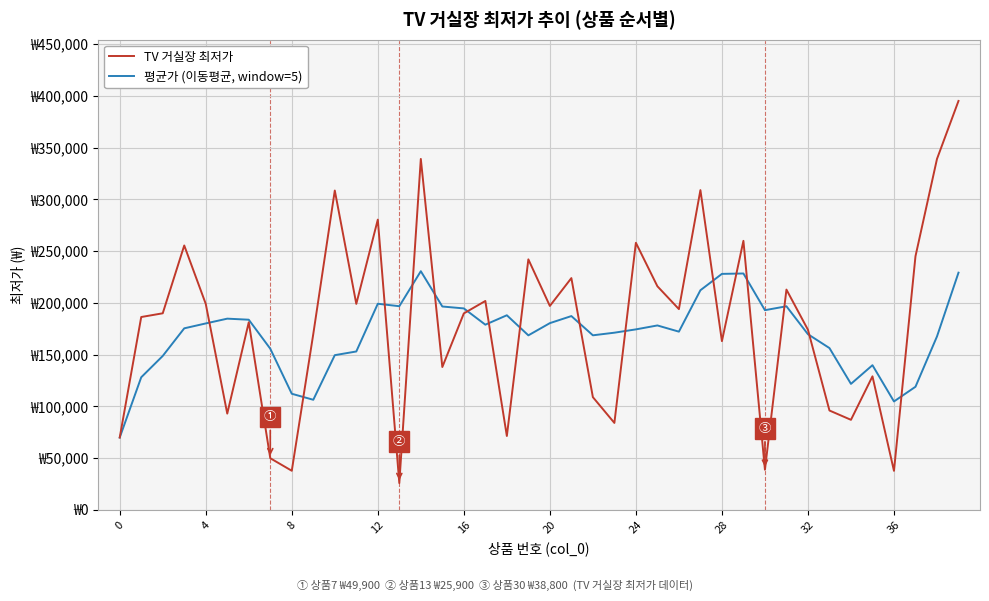

What are all the series names shown in the legend?

TV 거실장 최저가, 평균가 (이동평균, window=5)